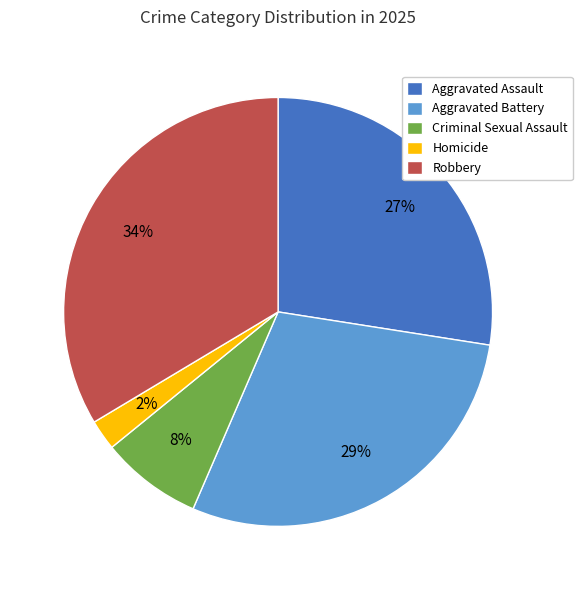

Which slice is the smallest?

Homicide